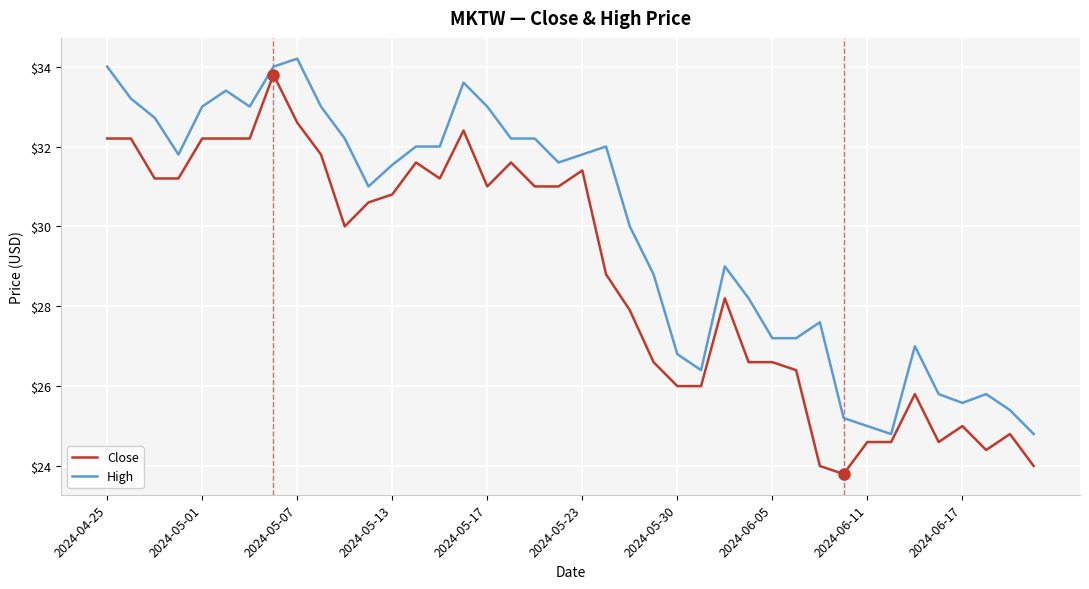

Rank the series by their average value, from highest to lowest.

High, Close